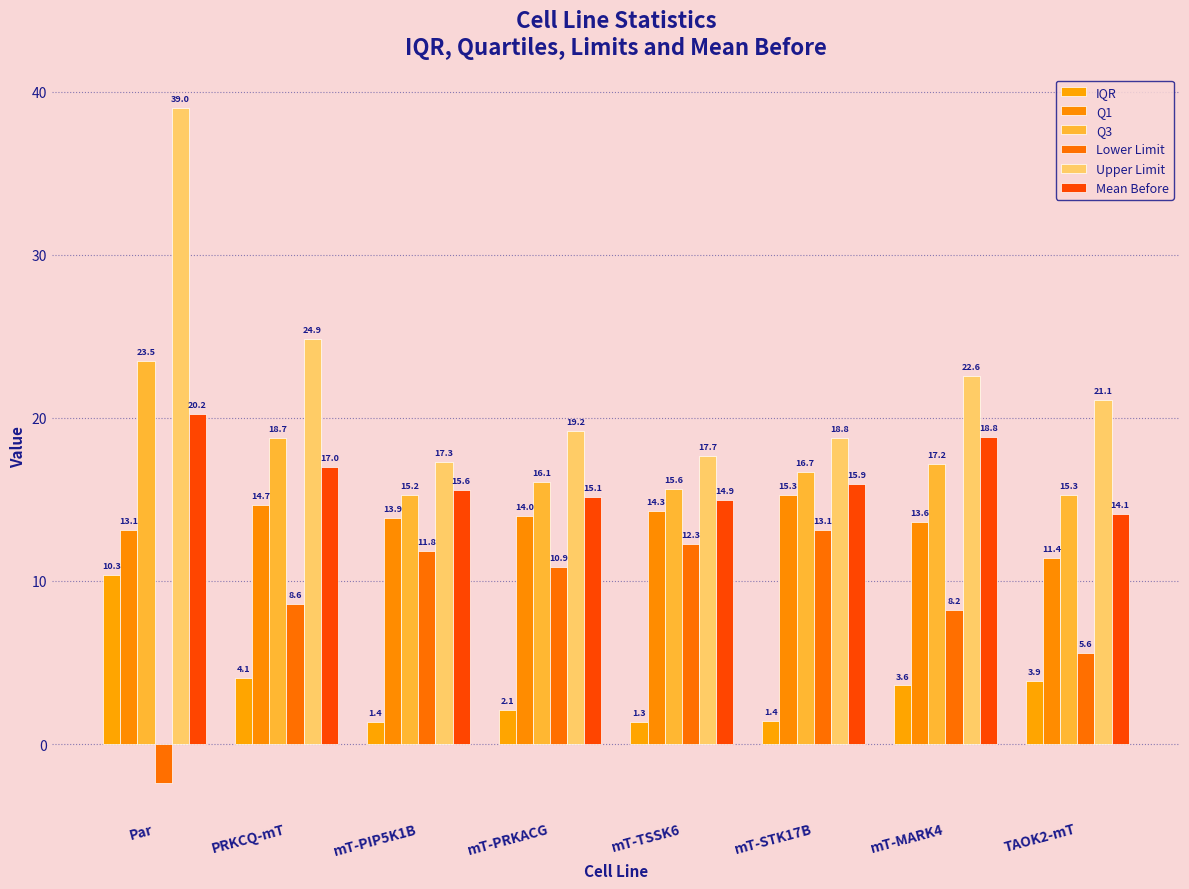

How many bars are there in total?

48